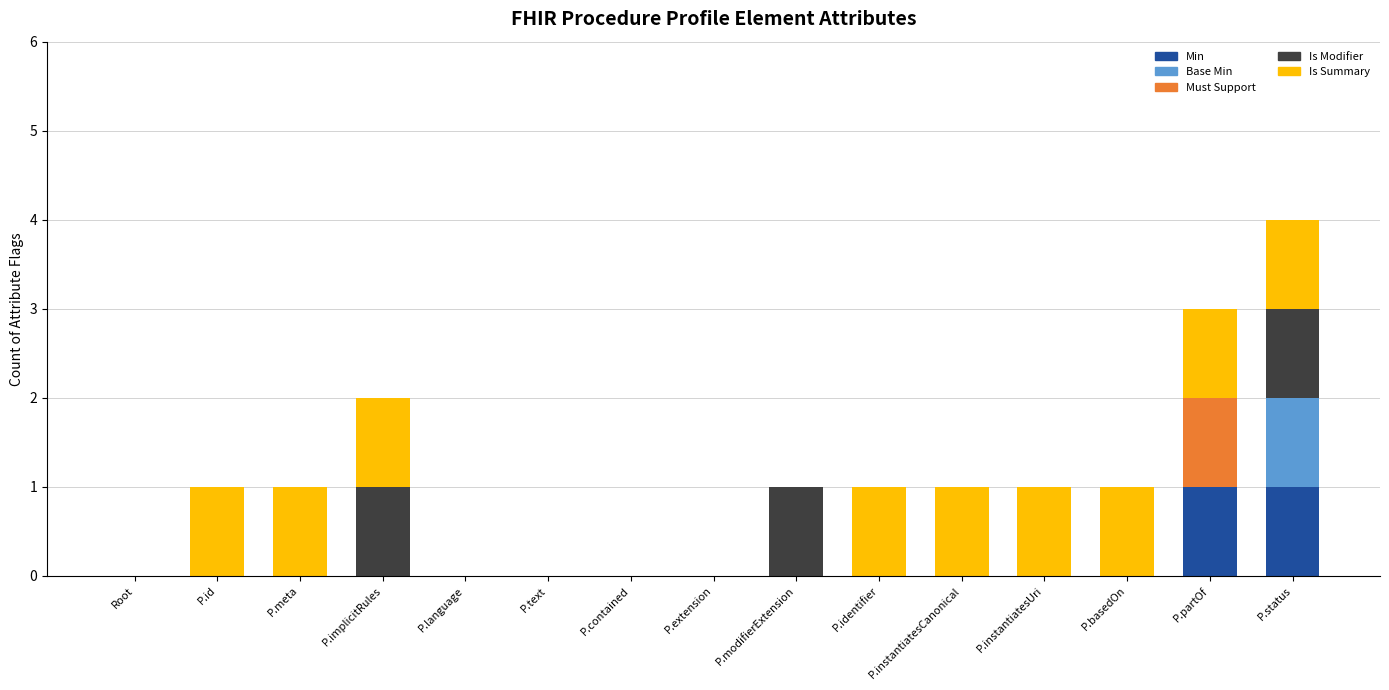

What are all the series names shown in the legend?

Min, Base Min, Must Support, Is Modifier, Is Summary